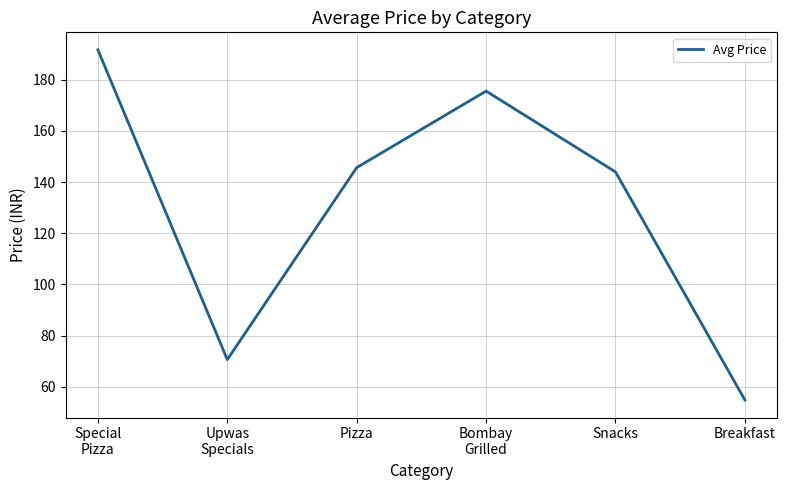

List the labels in order of value, smallest first.

Breakfast, Upwas
Specials, Snacks, Pizza, Bombay
Grilled, Special
Pizza